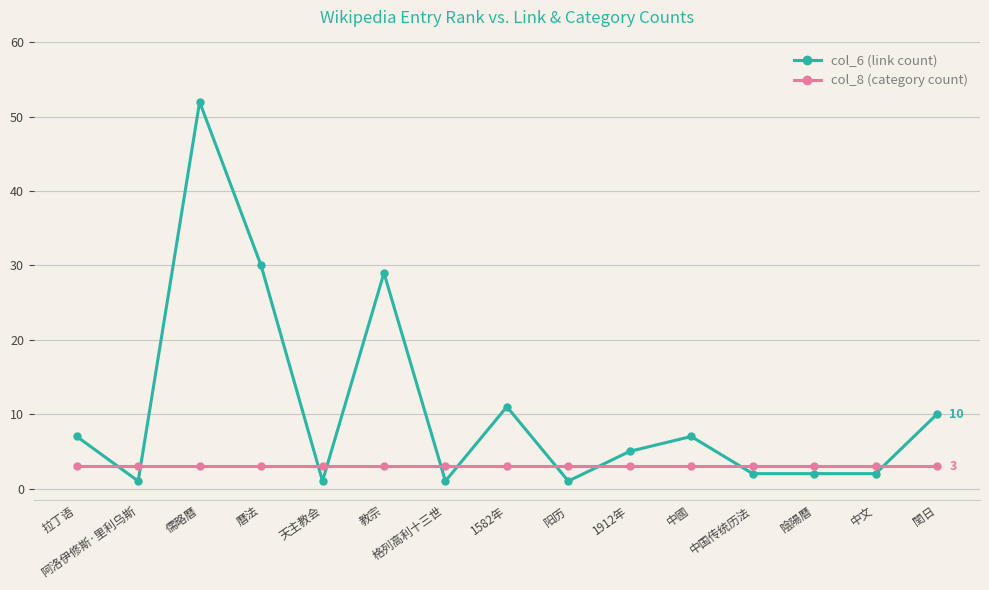

Rank the series by their average value, from highest to lowest.

col_6 (link count), col_8 (category count)